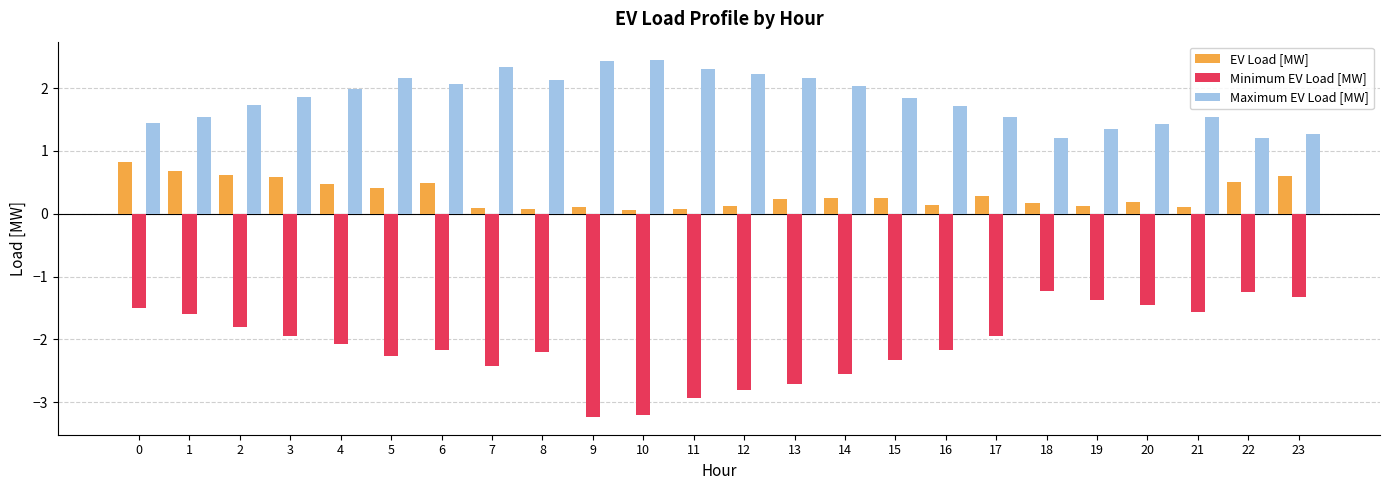

List the series in order of their peak value, lowest first.

Minimum EV Load [MW], EV Load [MW], Maximum EV Load [MW]